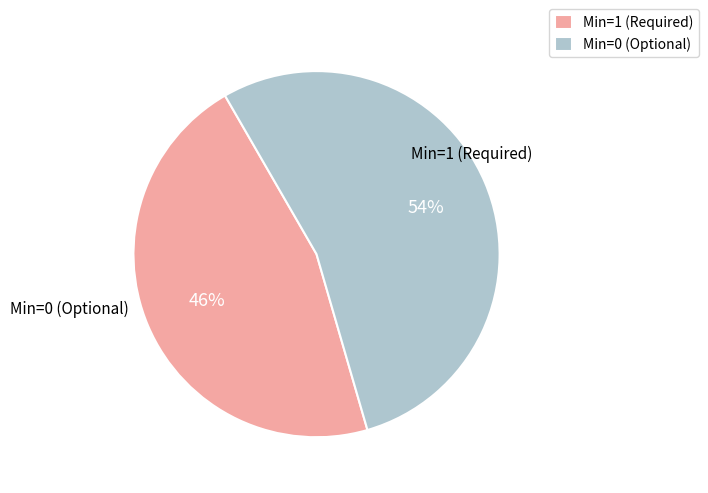

Which slice is the largest?

Min=0 (Optional)